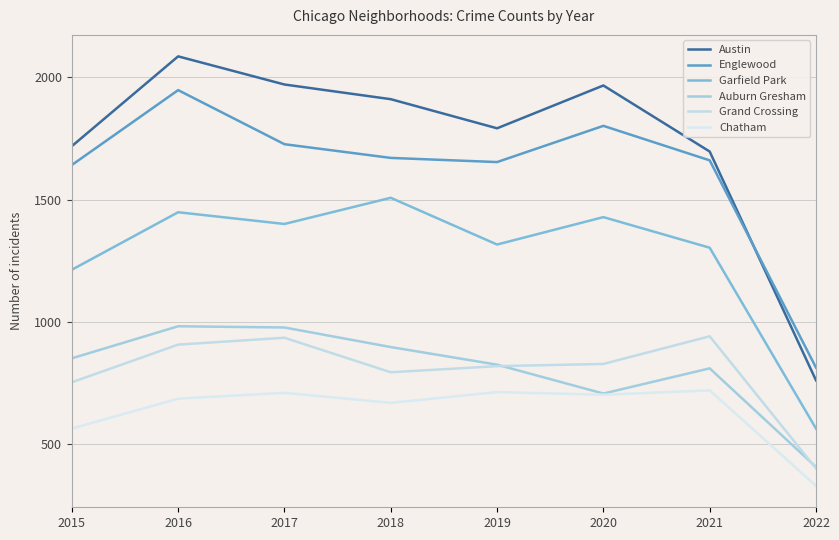

How many interior local valleys does the Garfield Park series have?

2